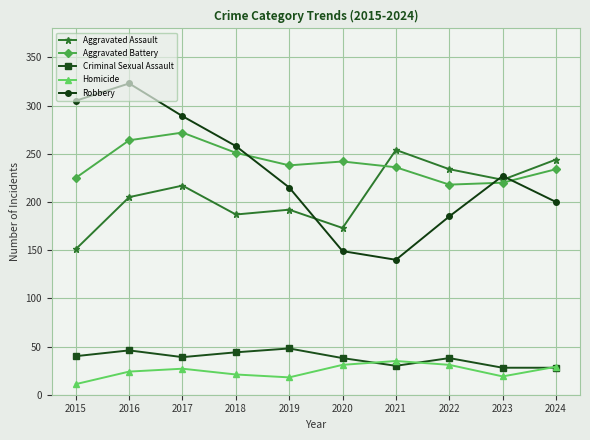

What is the lowest value of the Aggravated Assault series?

151